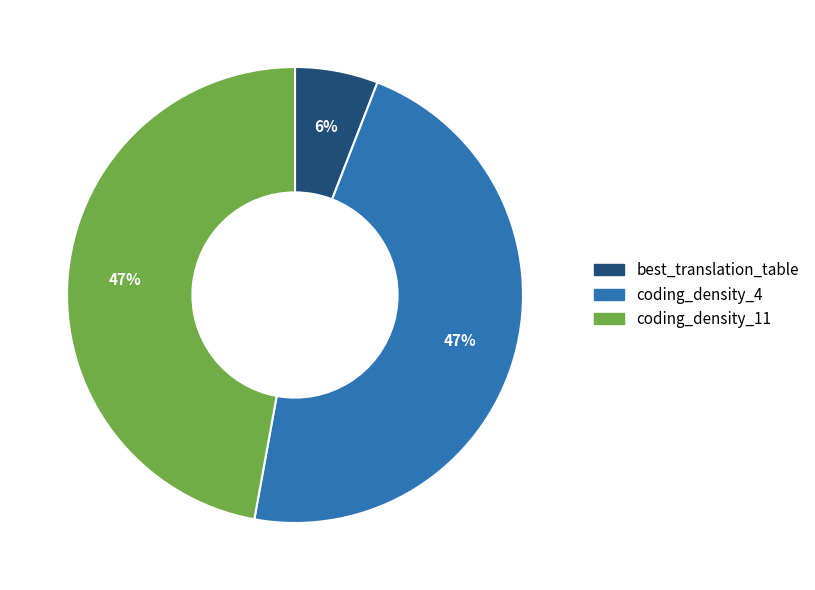

To the nearest percent, what portion does coding_density_11 represent?

47%